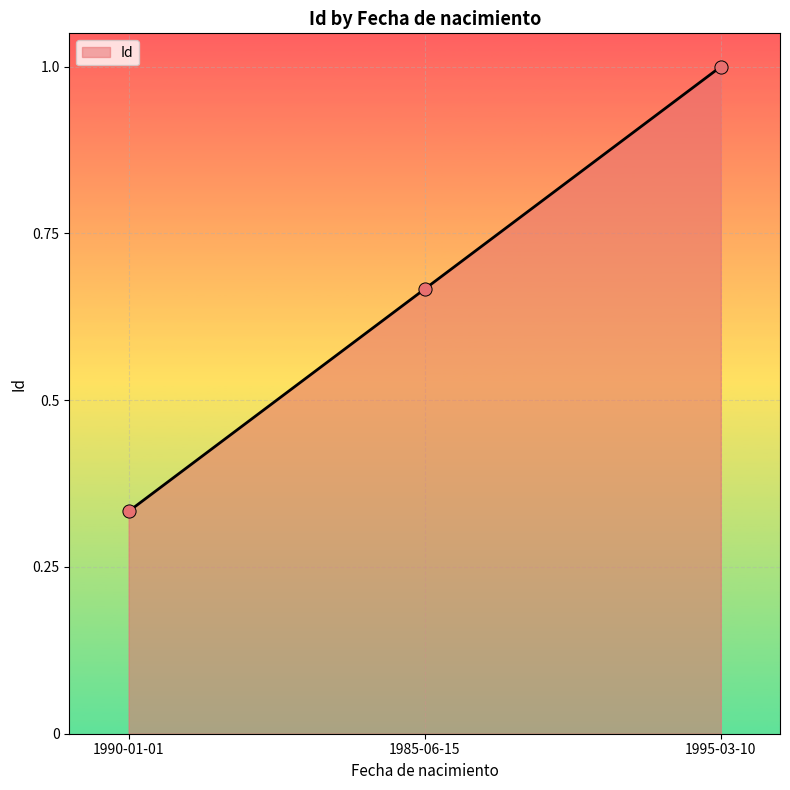

Between 1985-06-15 and 1995-03-10, which is larger?

1995-03-10